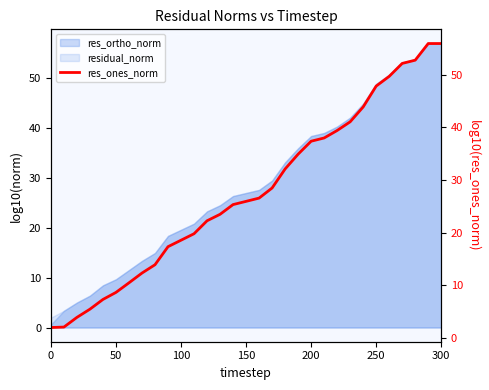

Reading right to left, what are all the values shown in this chart?

55.9	55.9	52.7	52.1	49.7	47.8	43.9	41.0	39.4	38.0	37.4	34.9	32.1	28.5	26.6	25.9	25.3	23.5	22.2	19.8	18.6	17.3	13.9	12.3	10.5	8.6	7.3	5.5	3.9	2.1	2.0